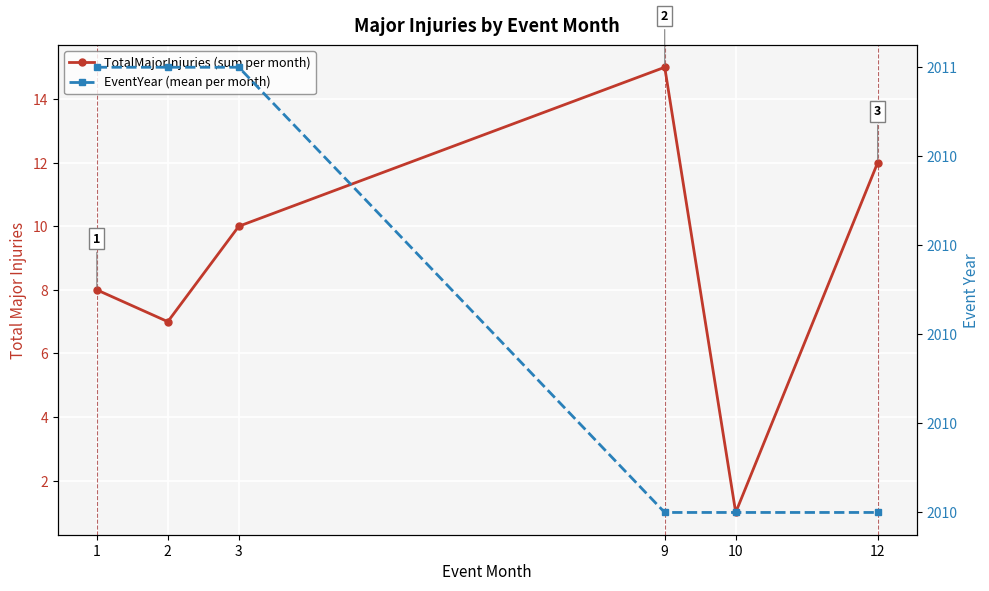

Count the EventYear (mean per month) values in the range 2010 to 2011.

6